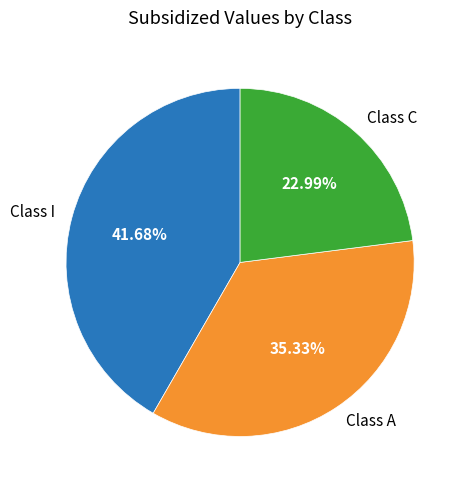

Which slice is the largest?

Class I